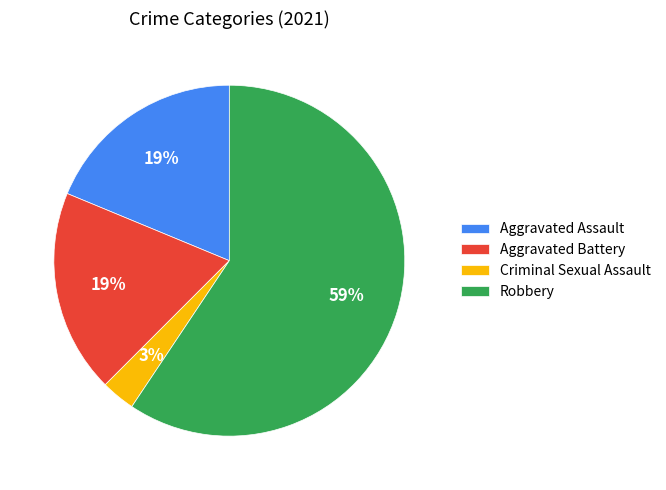

Do Criminal Sexual Assault and Aggravated Battery together represent more than half of the pie?

No